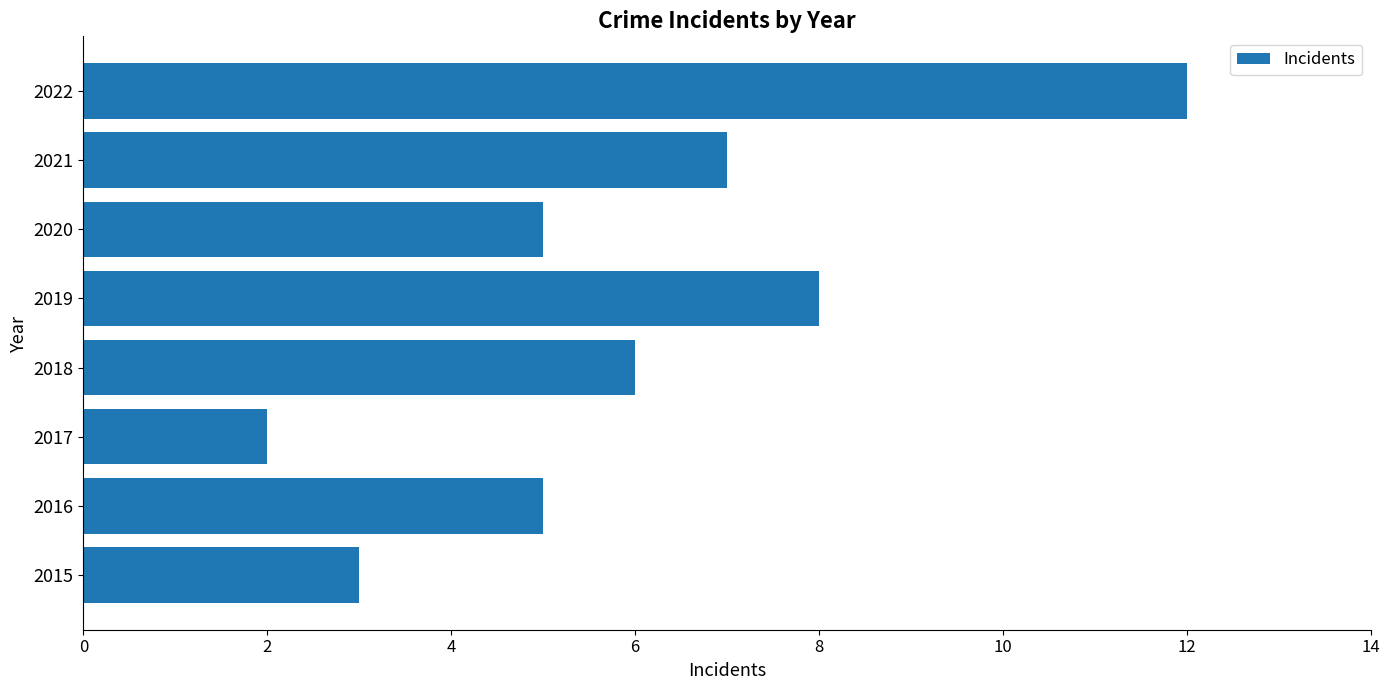

What is the change in value from 2020 to 2022?

+7